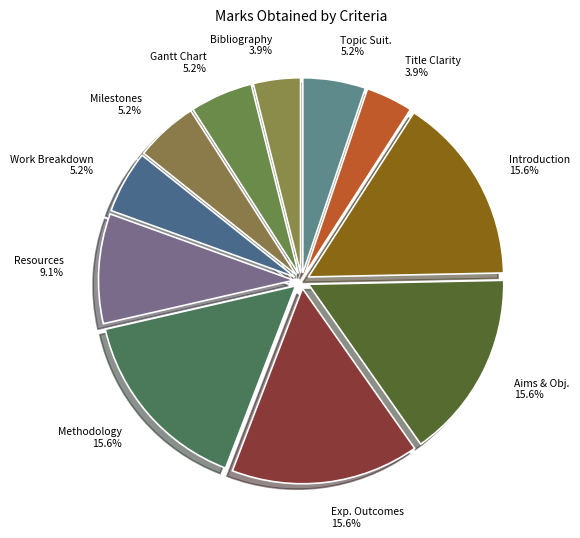

How much of the chart is everything except Aims & Obj.?

84.4%